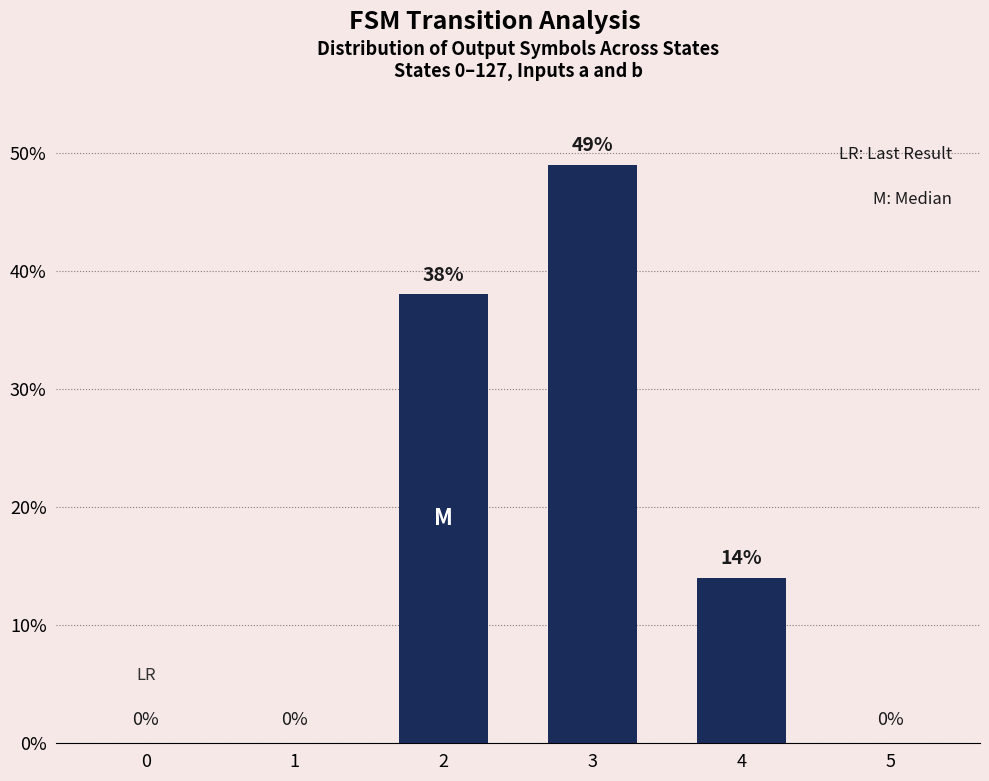

At which label is the value closest to 24?

4